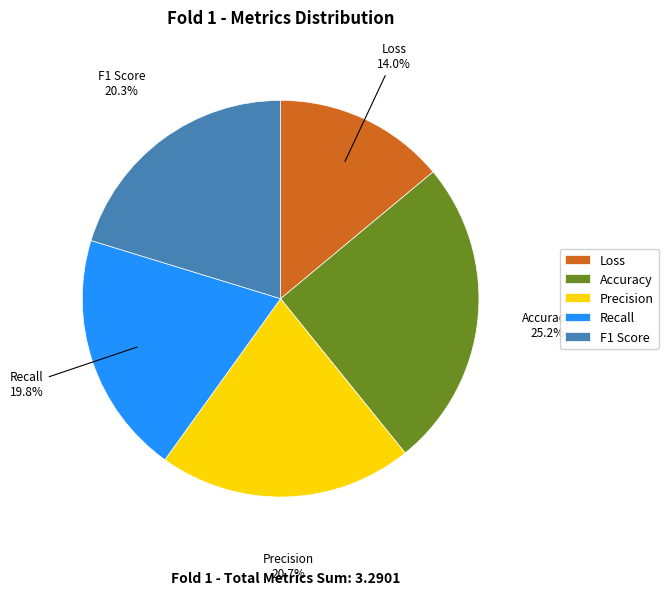

What is the smallest slice in the pie chart?

Loss